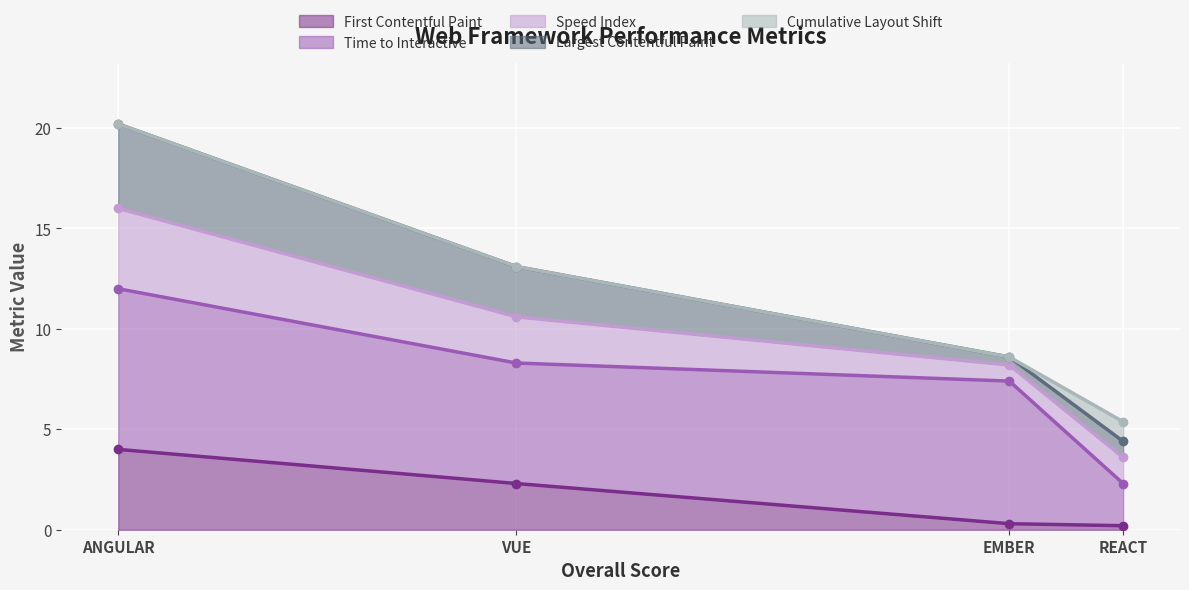

What is the sum of the First Contentful Paint values at REACT and ANGULAR?

4.2